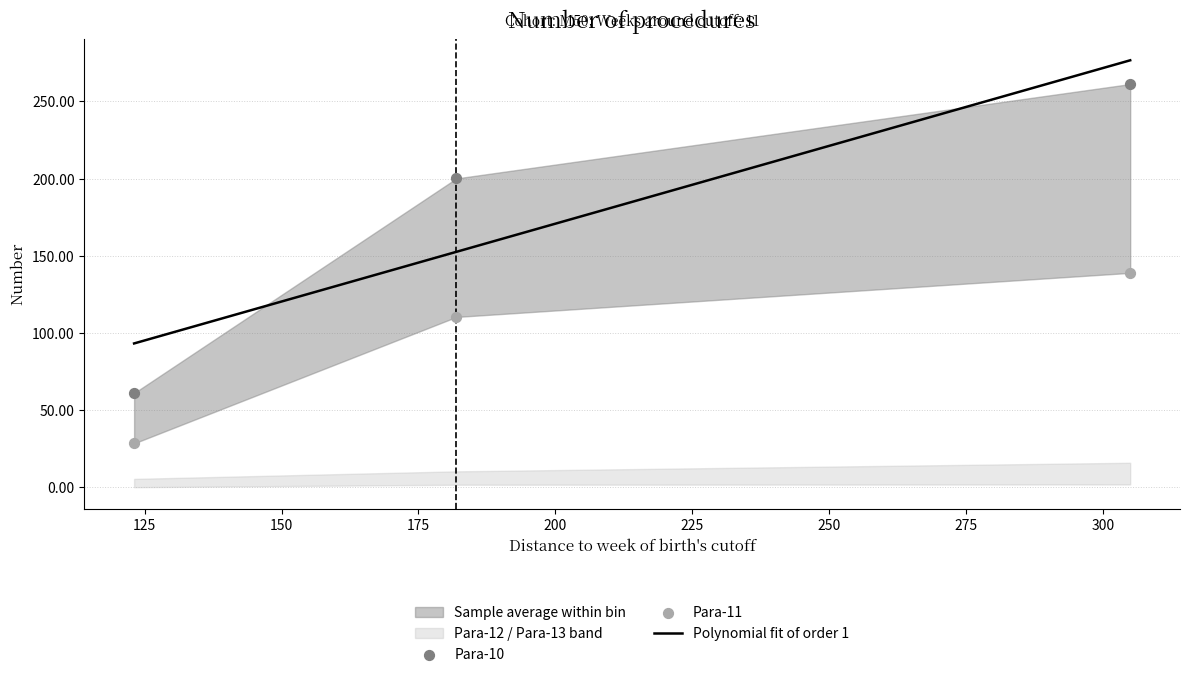

At how many categories does at least one series exceed 73?

2